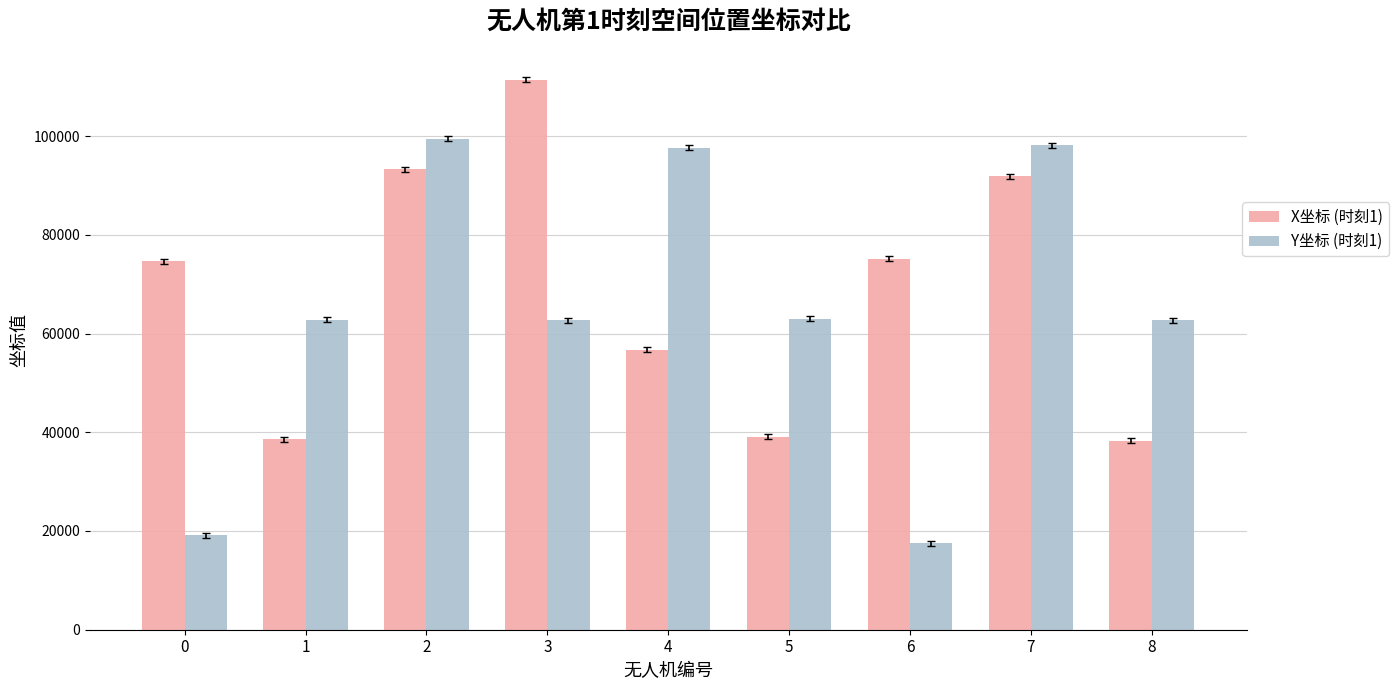

What is the highest value of the X坐标 (时刻1) series?

111378.8